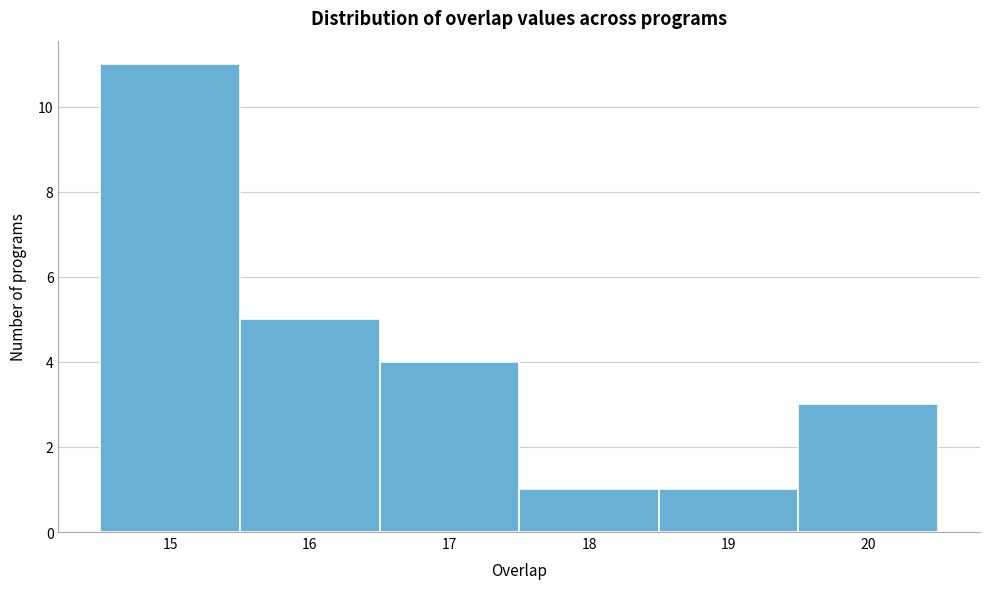

Reading left to right, list every bar in this chart as the range it spans on the x-axis followed by its height. The values are not printed on the chart, so give them approximately, as read against the axis.

14.5 to 15.5: 11
15.5 to 16.5: 5
16.5 to 17.5: 4
17.5 to 18.5: 1
18.5 to 19.5: 1
19.5 to 20.5: 3